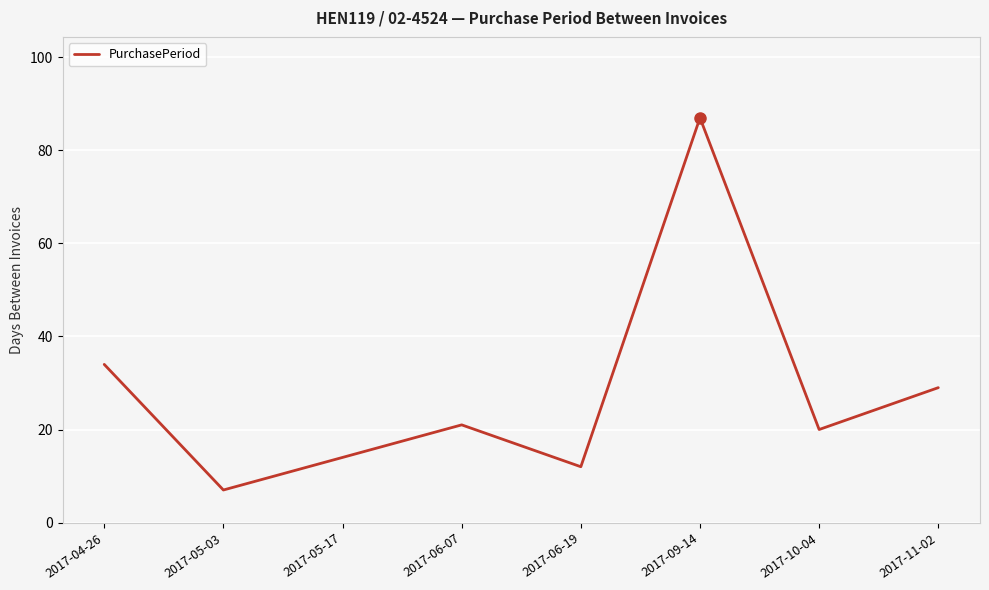

The value at 2017-06-07 is 21. True or false?

True